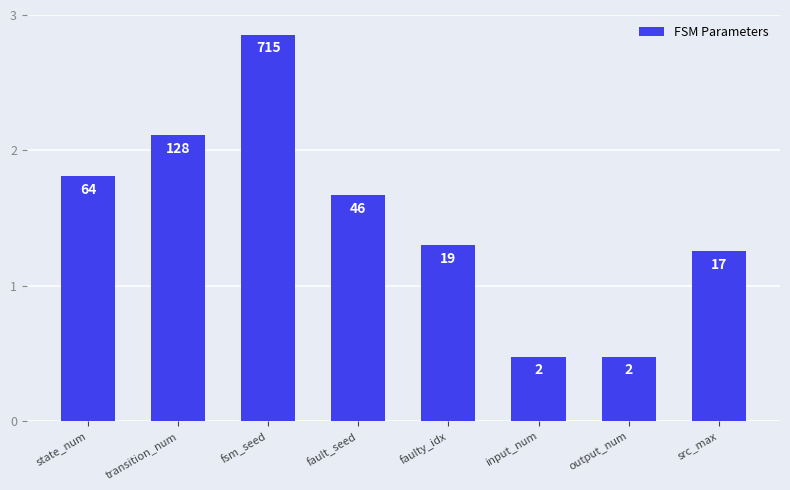

What is the change in value from state_num to input_num?

-1.3